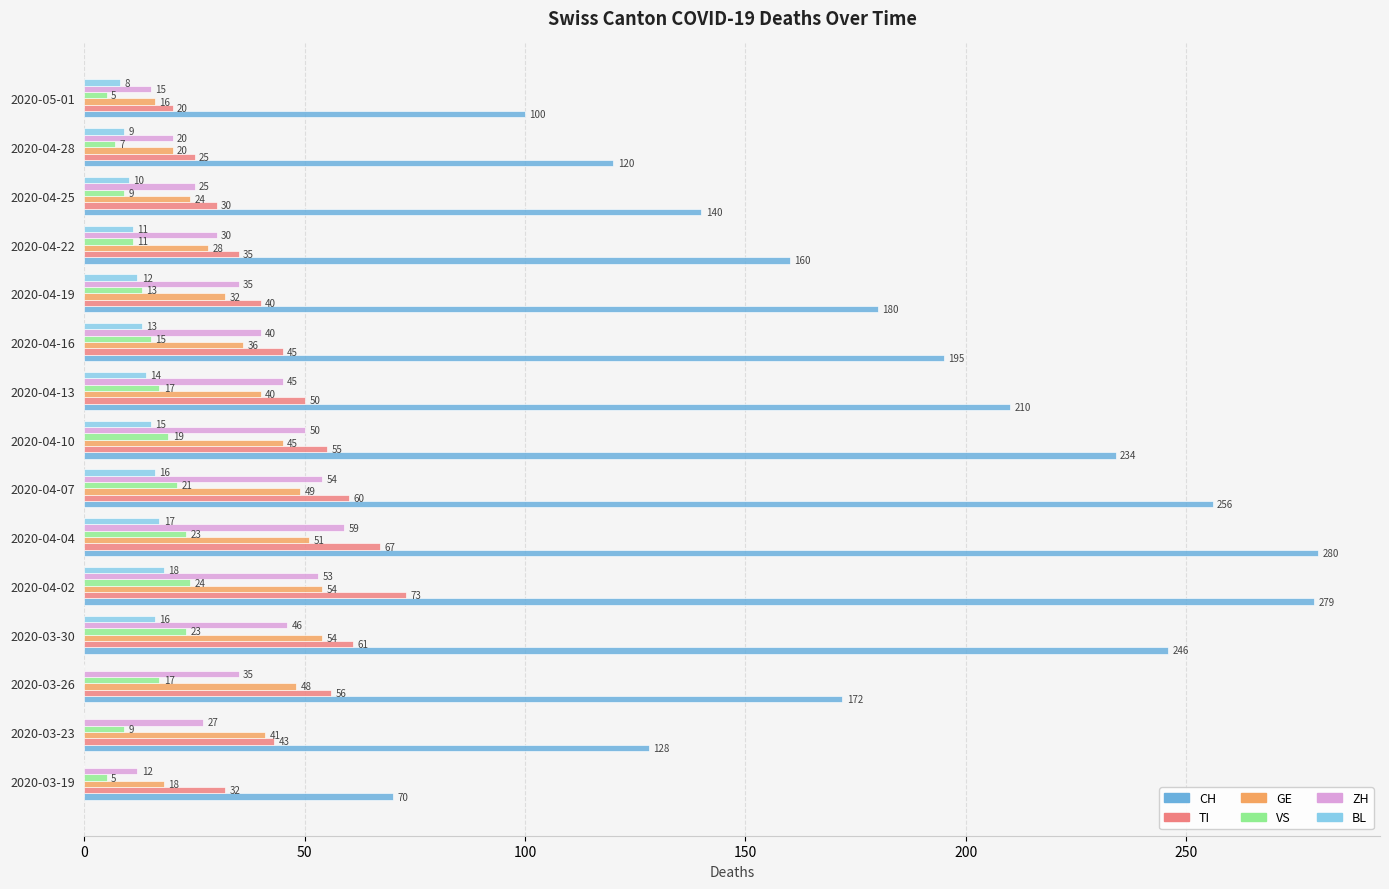

Which series changed the most between 2020-04-16 and 2020-04-25?

CH